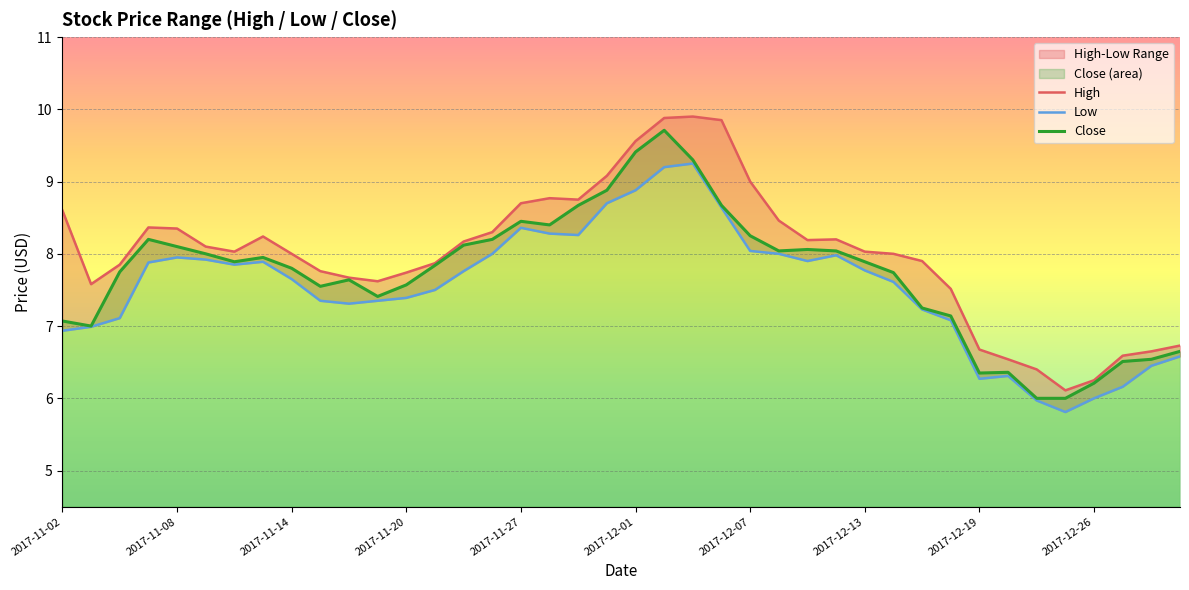

At which category does Close reach its first local peak?

2017-11-07